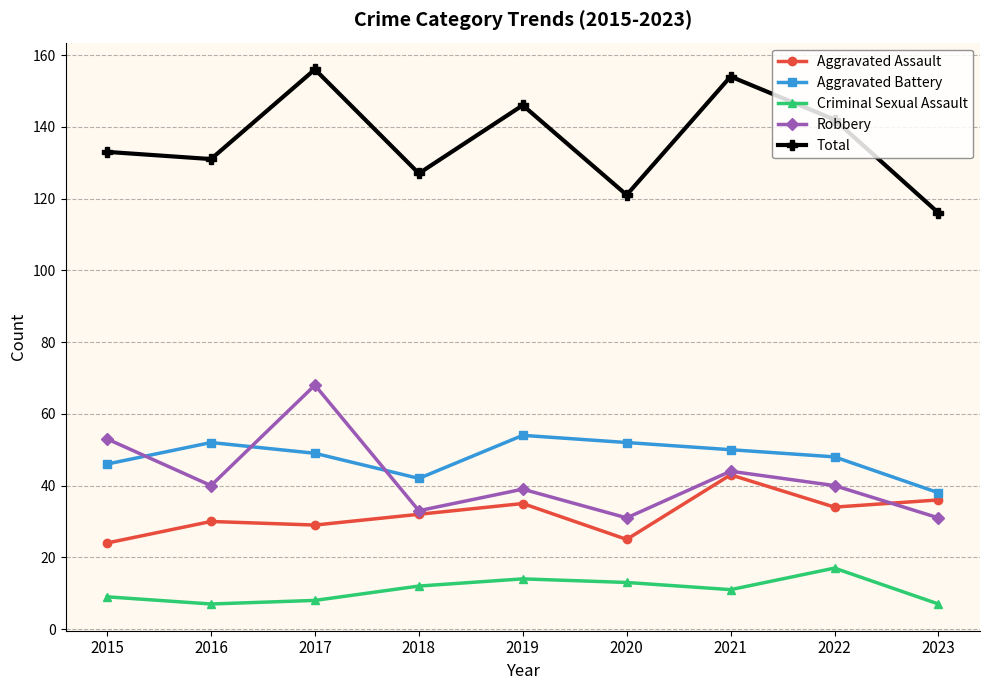

Reading right to left, transcribe all the data shown in this chart.

Aggravated Assault: 2023=36	2022=34	2021=43	2020=25	2019=35	2018=32	2017=29	2016=30	2015=24
Aggravated Battery: 2023=38	2022=48	2021=50	2020=52	2019=54	2018=42	2017=49	2016=52	2015=46
Criminal Sexual Assault: 2023=7	2022=17	2021=11	2020=13	2019=14	2018=12	2017=8	2016=7	2015=9
Robbery: 2023=31	2022=40	2021=44	2020=31	2019=39	2018=33	2017=68	2016=40	2015=53
Total: 2023=116	2022=142	2021=154	2020=121	2019=146	2018=127	2017=156	2016=131	2015=133